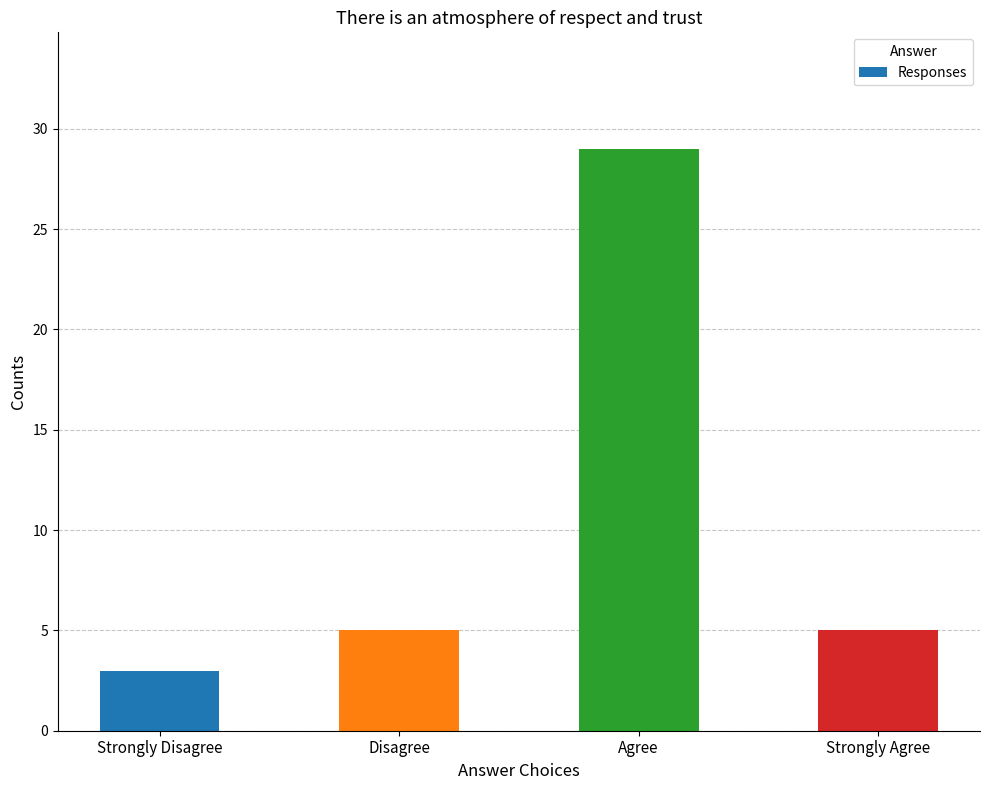

What is the change in value from Strongly Disagree to Disagree?

+2